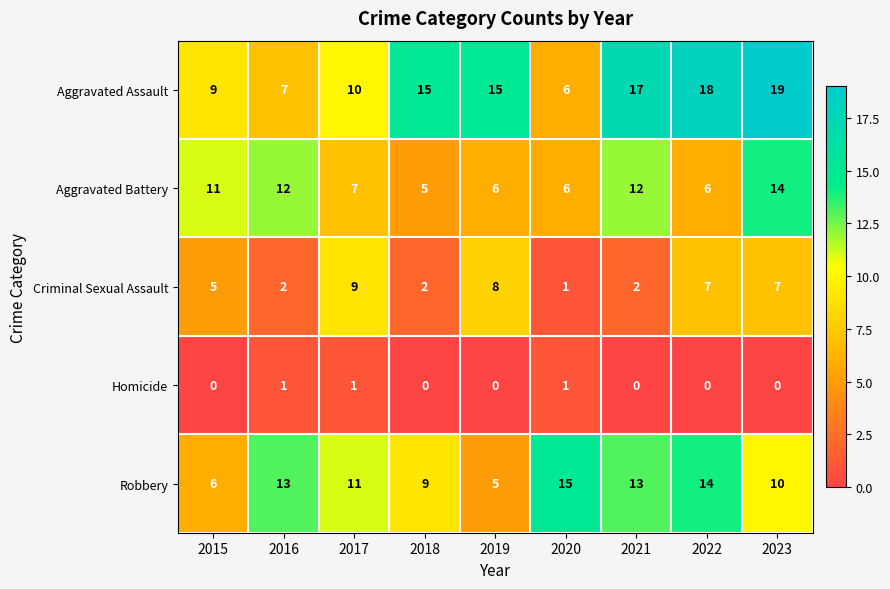

At which label is Criminal Sexual Assault closest to 5?

2015